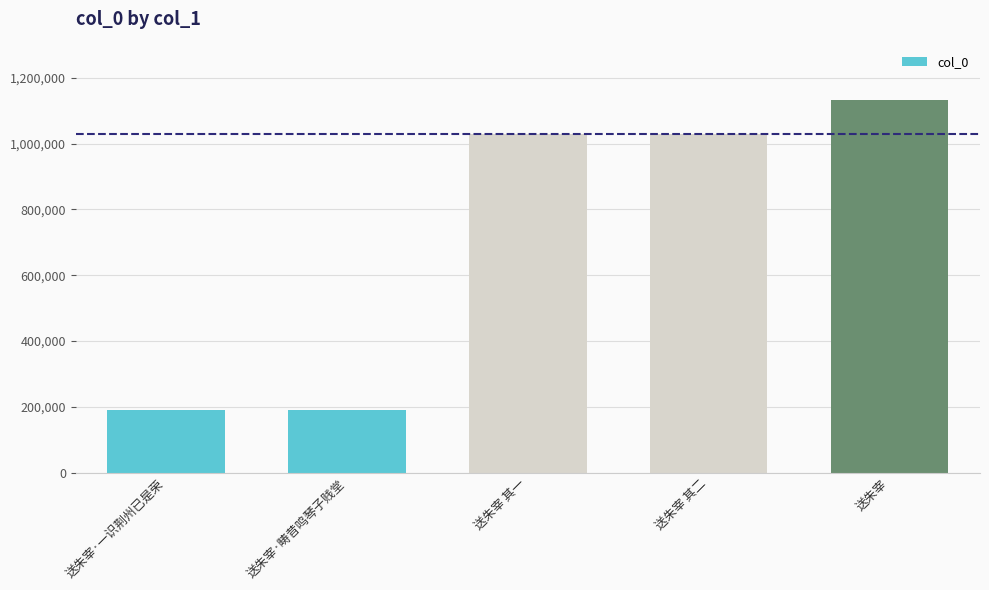

Are the bars grouped side by side (vs. stacked)?

No